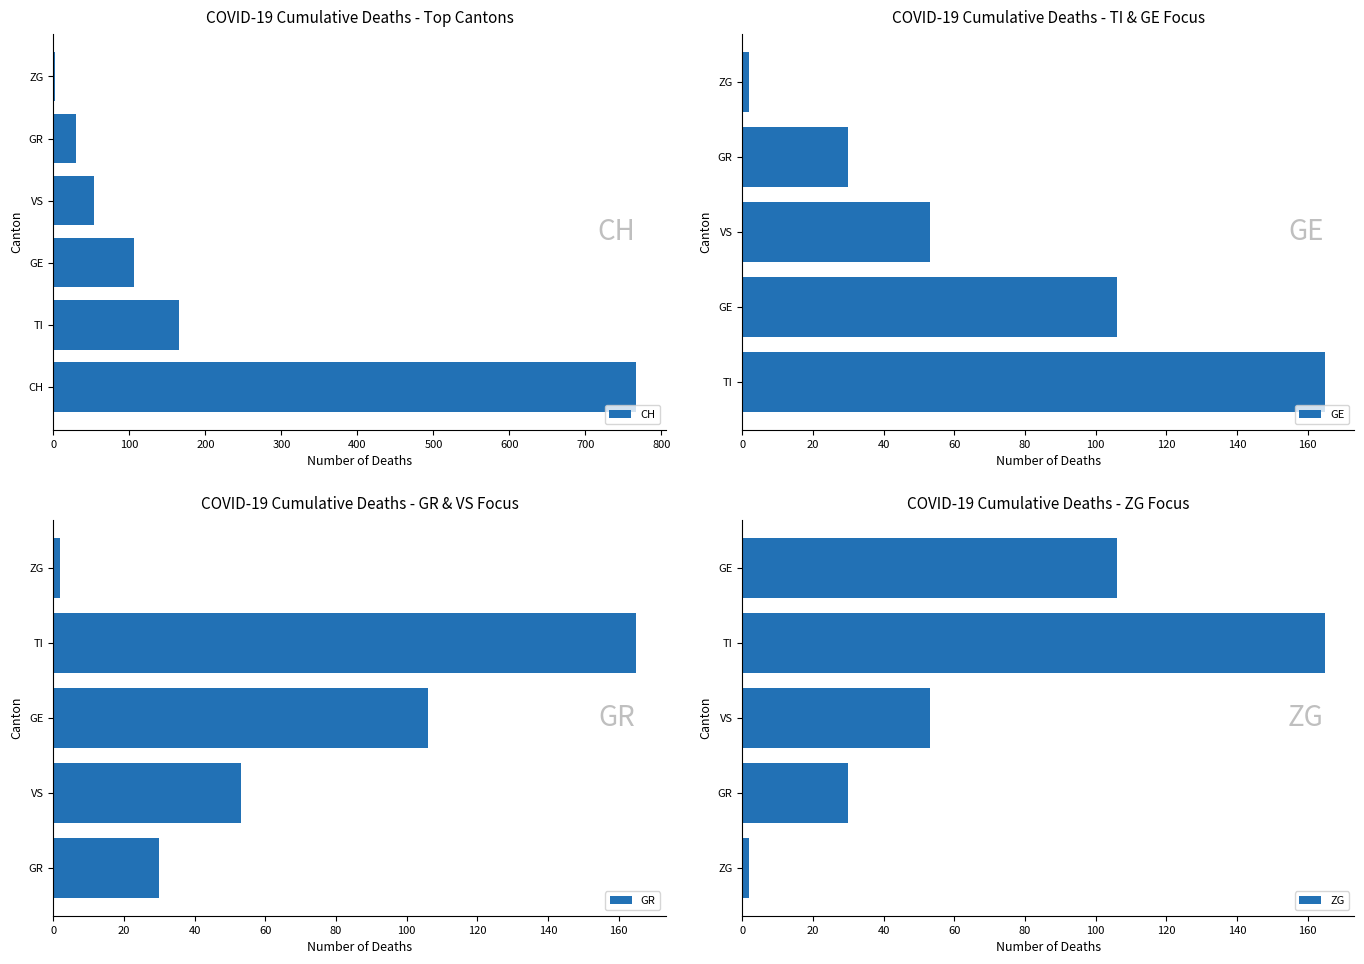

Where is CH nearest to the value 384?

TI